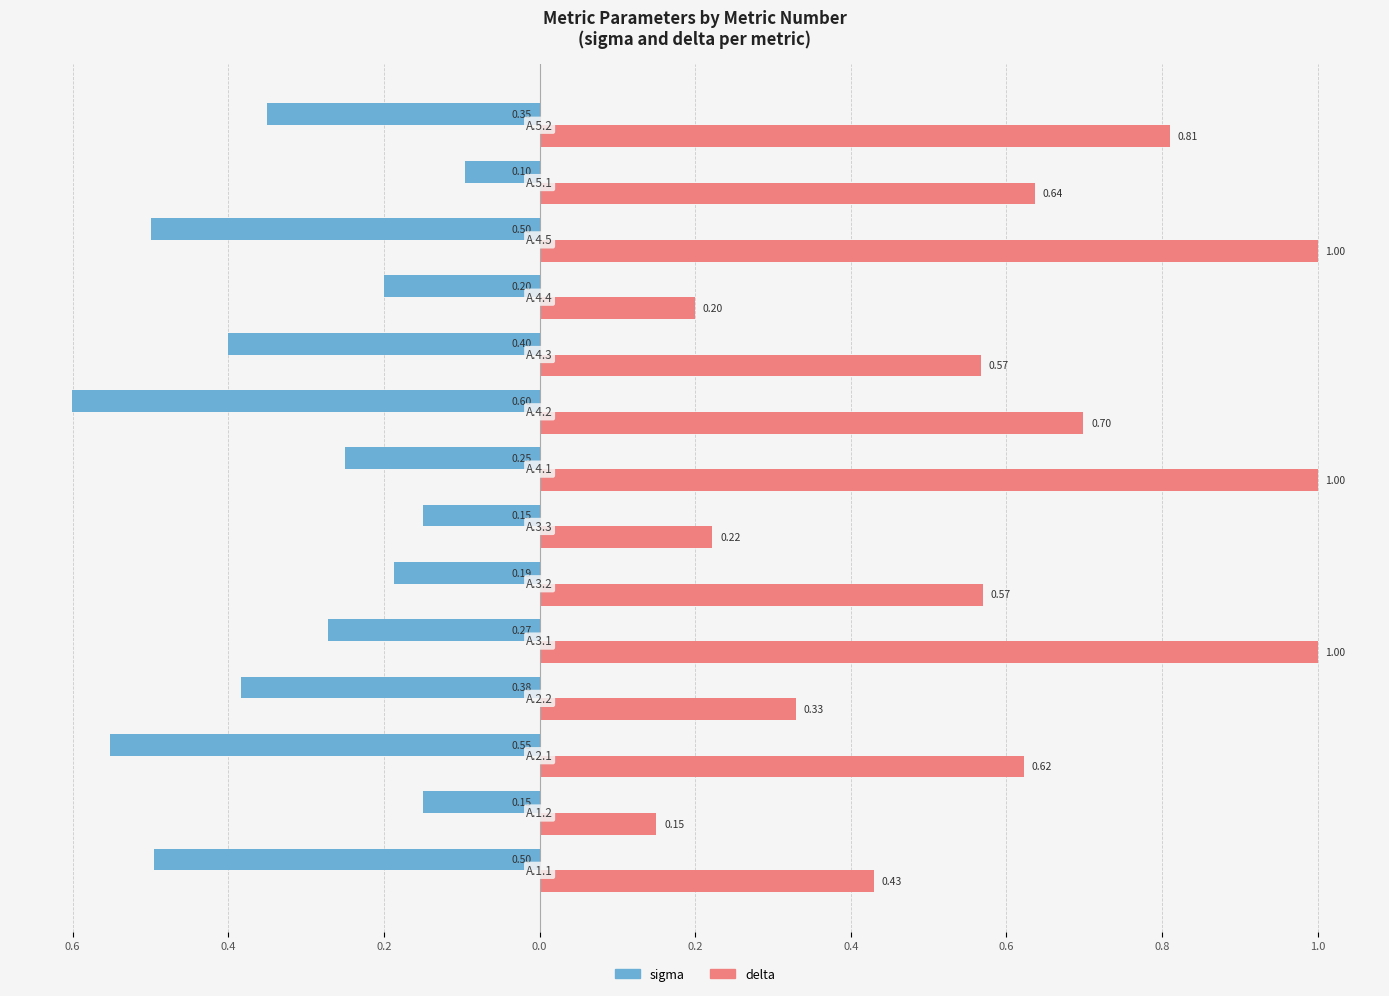

What are all the series names shown in the legend?

sigma, delta